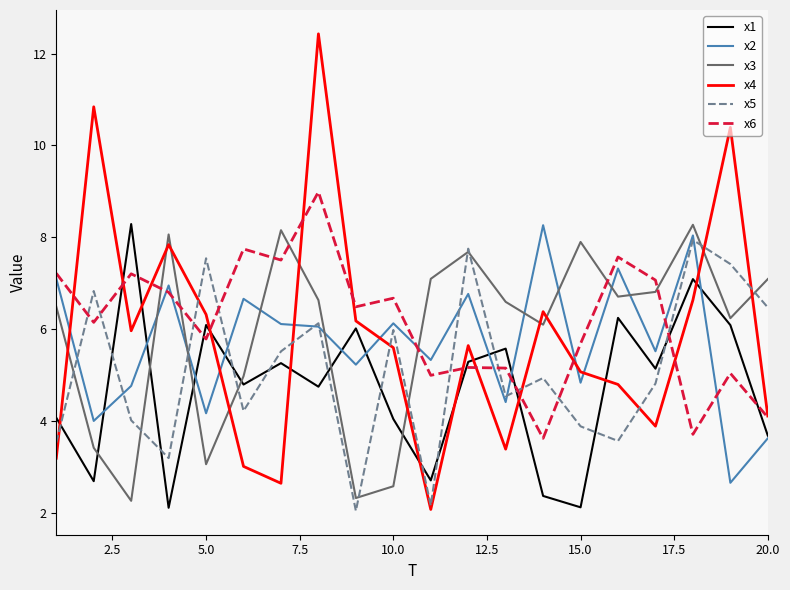

After their last crossing, which series has the higher values: x3 or x2?

x3